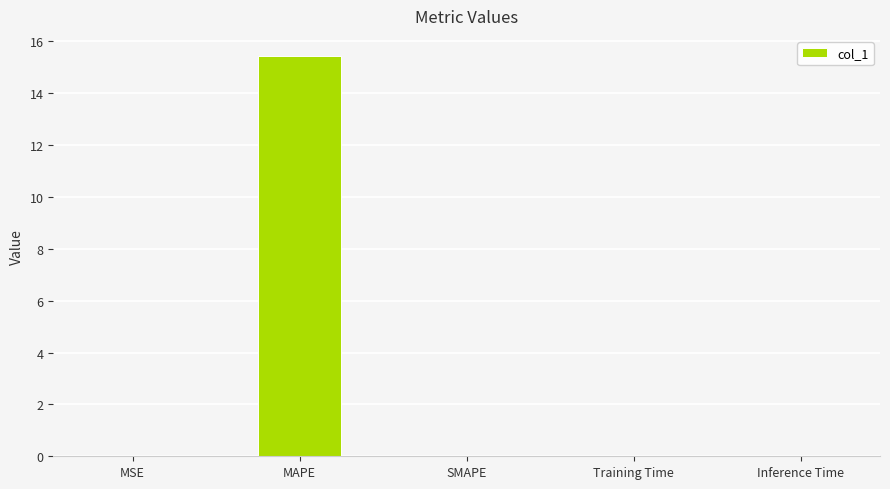

What is the greatest value displayed?

15.4